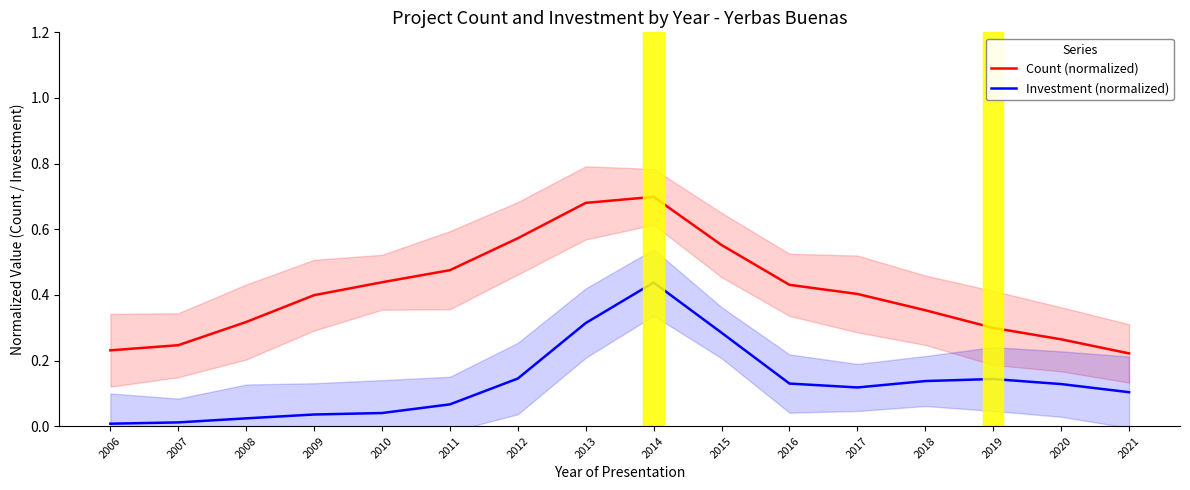

Rank the series by their average value, from highest to lowest.

Count (normalized), Investment (normalized)